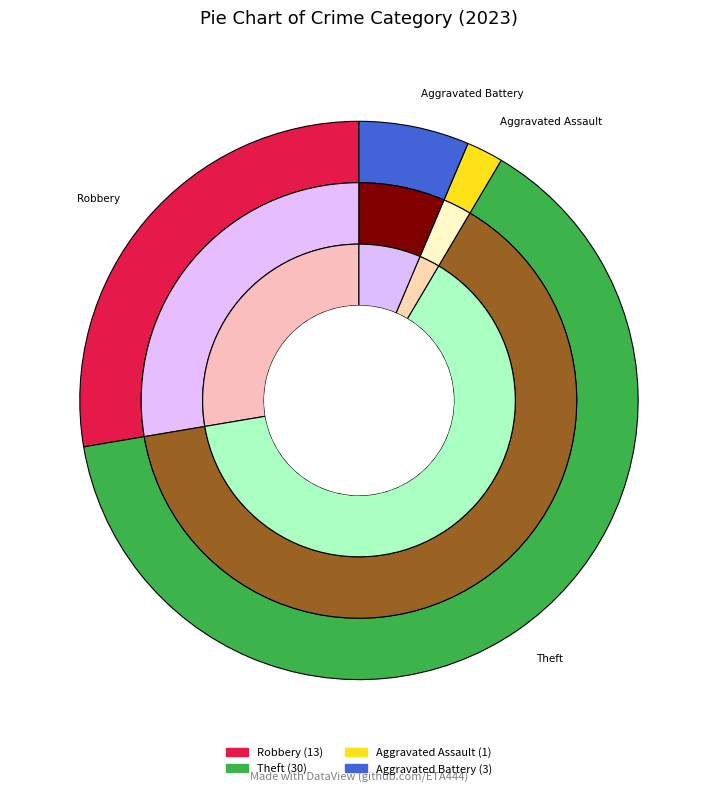

What percentage is the Aggravated Assault slice, to the nearest percent?

2%